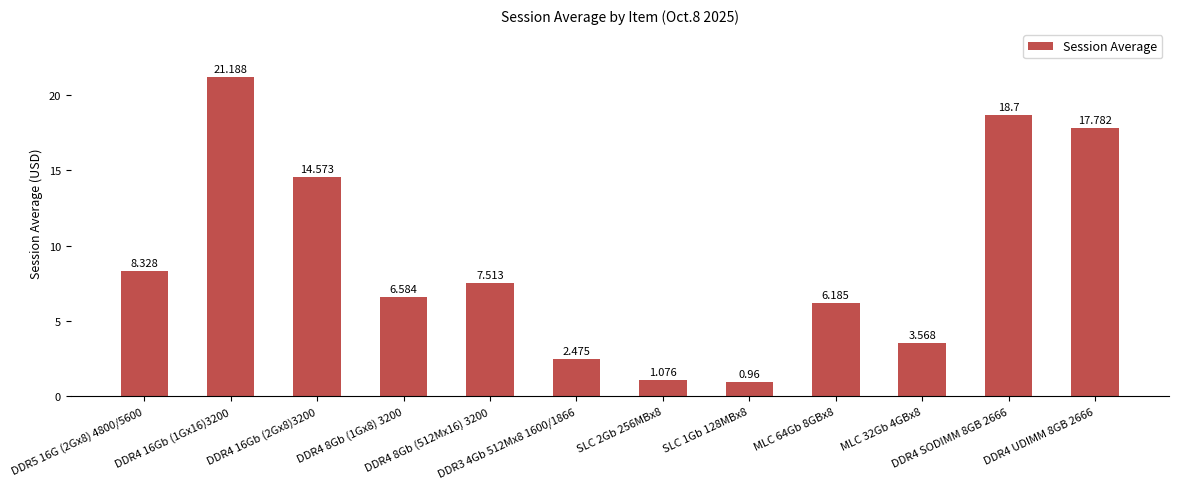

Reading left to right, transcribe all the data shown in this chart.

DDR5 16G (2Gx8) 4800/5600=8.3	DDR4 16Gb (1Gx16)3200=21.2	DDR4 16Gb (2Gx8)3200=14.6	DDR4 8Gb (1Gx8) 3200=6.6	DDR4 8Gb (512Mx16) 3200=7.5	DDR3 4Gb 512Mx8 1600/1866=2.5	SLC 2Gb 256MBx8=1.1	SLC 1Gb 128MBx8=1.0	MLC 64Gb 8GBx8=6.2	MLC 32Gb 4GBx8=3.6	DDR4 SODIMM 8GB 2666=18.7	DDR4 UDIMM 8GB 2666=17.8